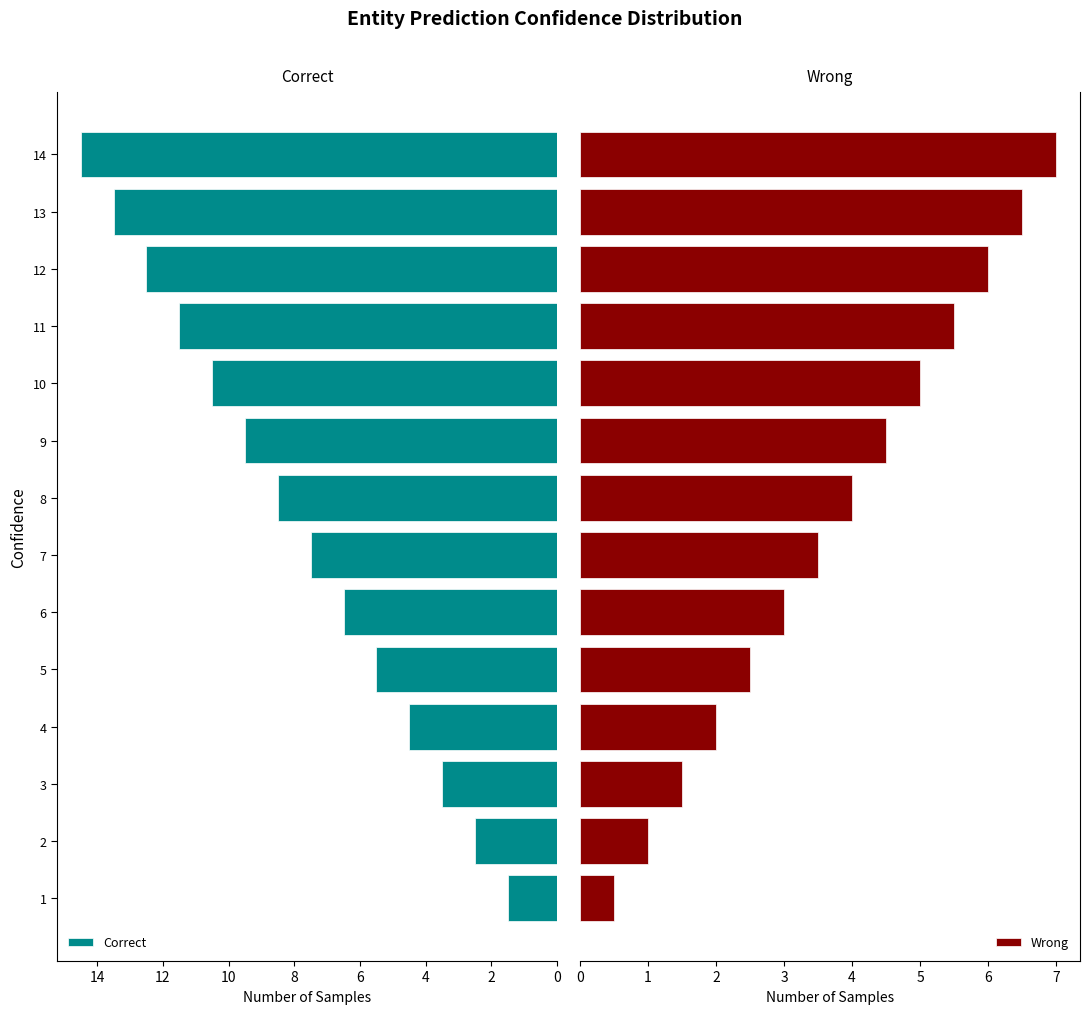

At which label does Correct reach its peak?

14